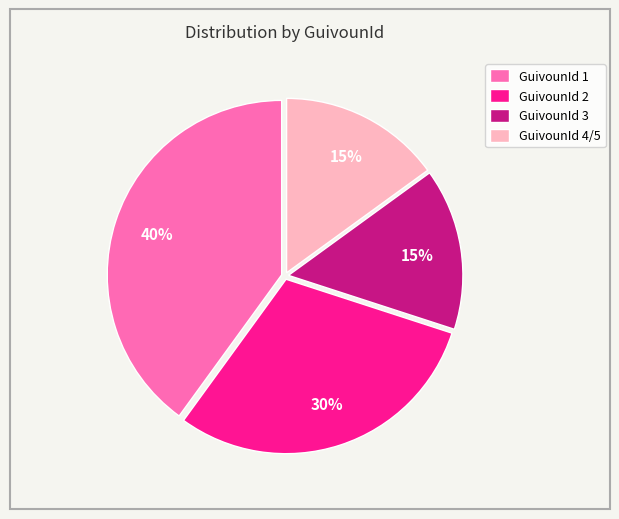

True or false: GuivounId 2 accounts for 30% of the total.

True